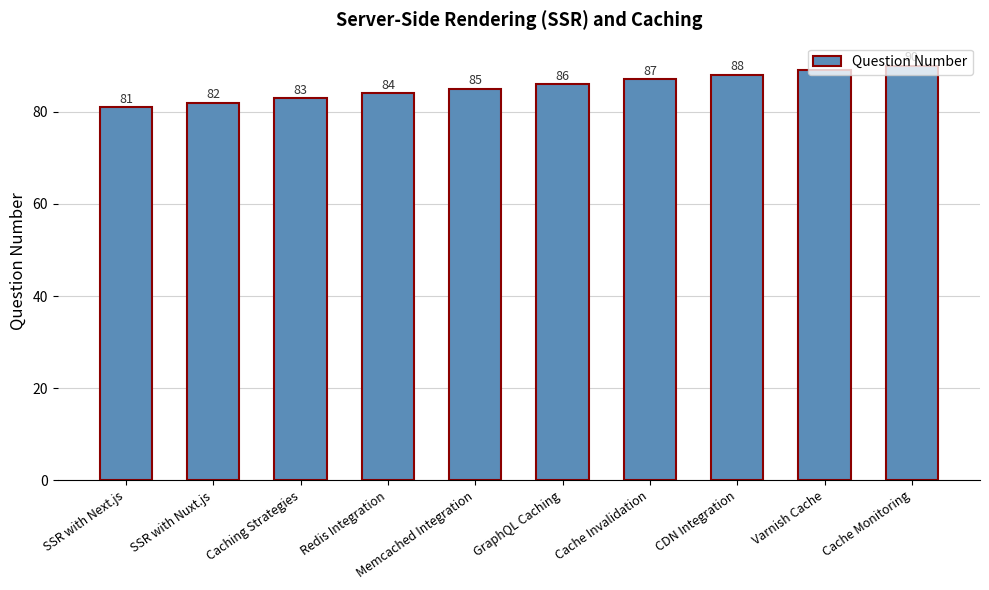

What is the change in value from Memcached Integration to GraphQL Caching?

+1